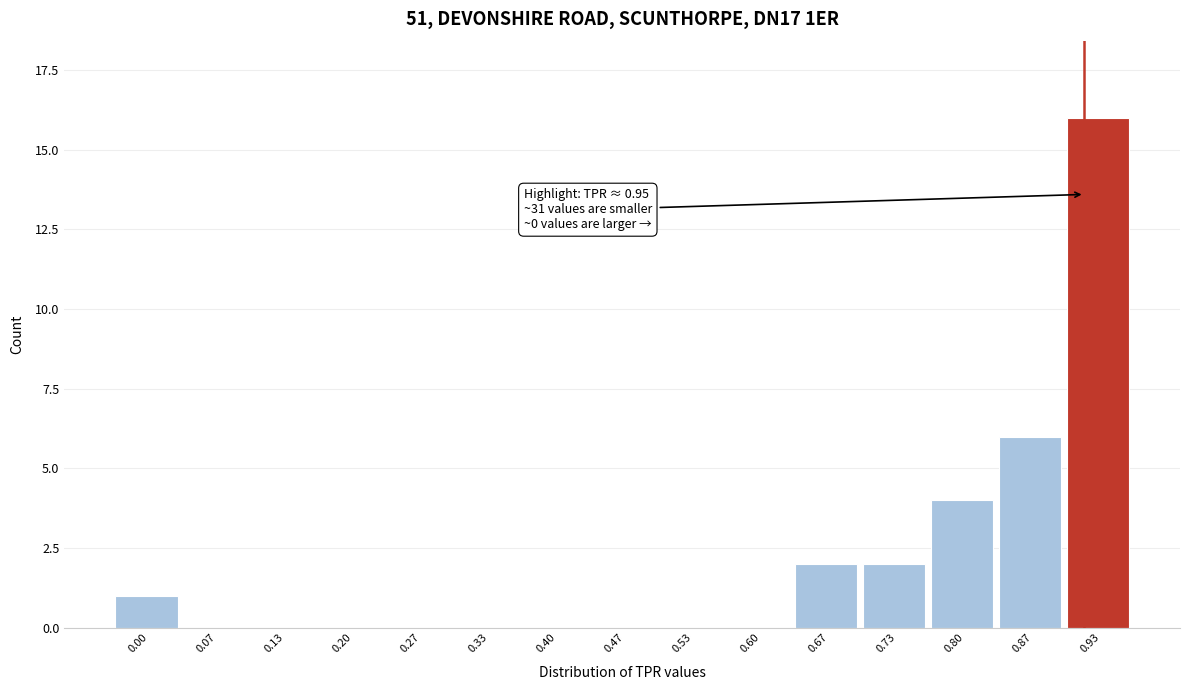

Reading right to left, extract all data points from this chart.

0.93=16	0.87=6	0.80=4	0.73=2	0.67=2	0.60=0	0.53=0	0.47=0	0.40=0	0.33=0	0.27=0	0.20=0	0.13=0	0.07=0	0.00=1